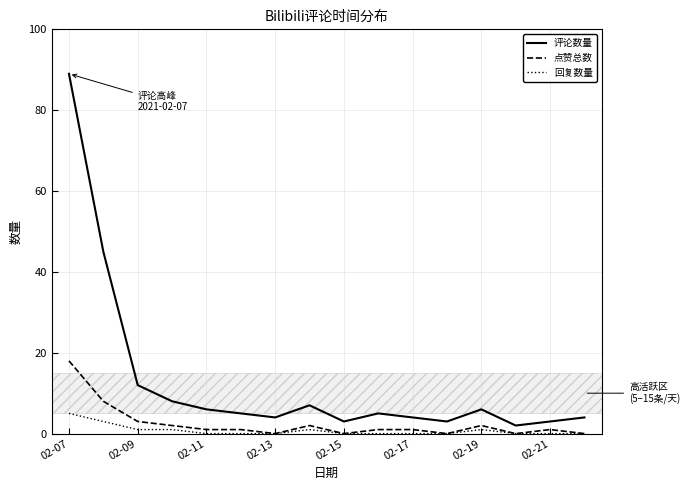

Which series has the largest range (max minus min)?

评论数量